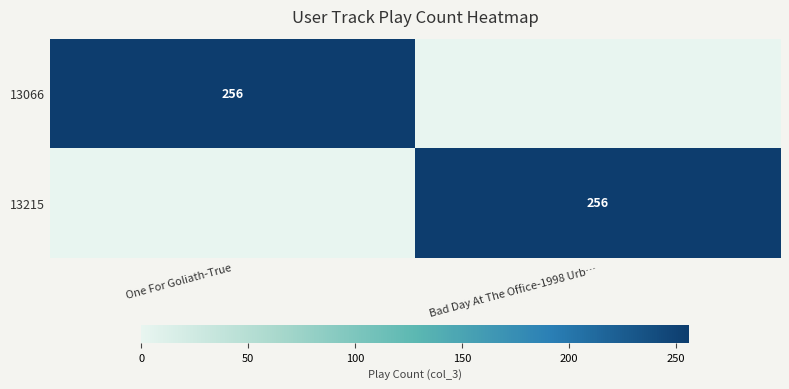

Count the number of categories in the chart.

2